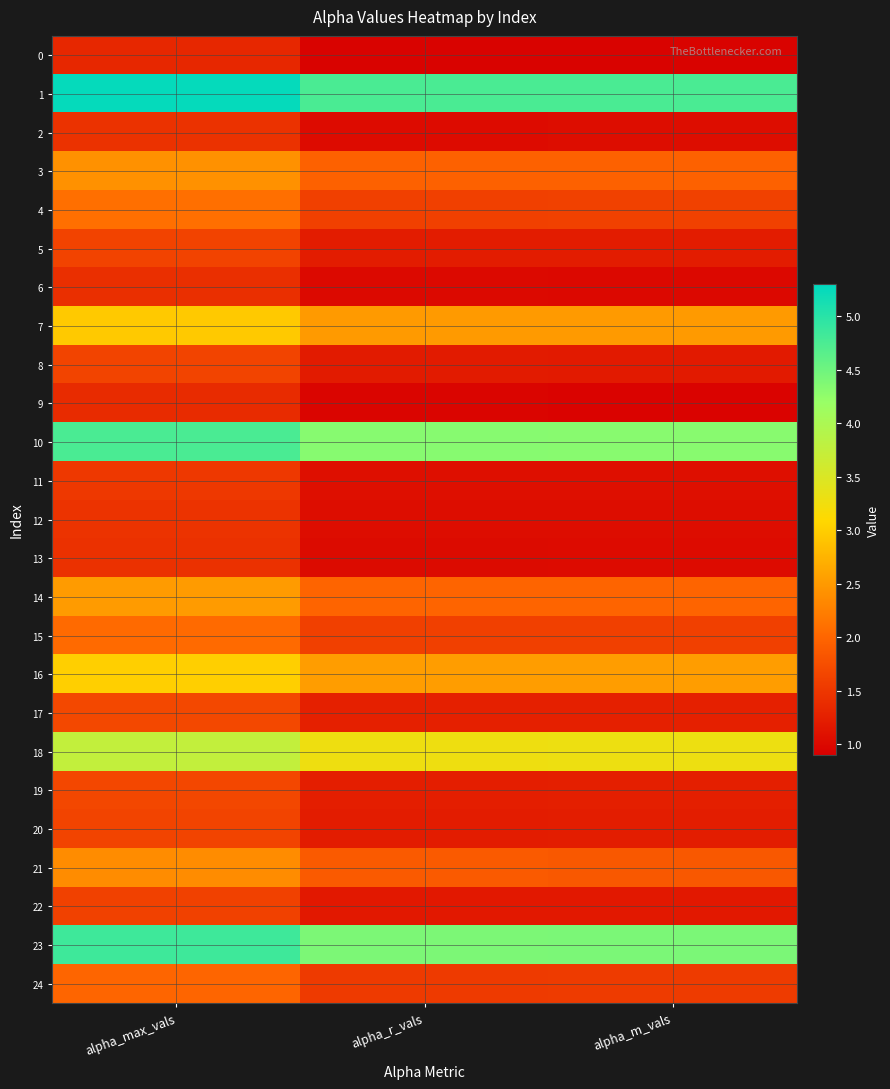

Reading left to right, what are all the values shown in this chart?

0: alpha_max_vals=1.3	alpha_r_vals=0.9	alpha_m_vals=0.9
1: alpha_max_vals=5.3	alpha_r_vals=4.8	alpha_m_vals=4.8
2: alpha_max_vals=1.4	alpha_r_vals=1.0	alpha_m_vals=1.0
3: alpha_max_vals=2.4	alpha_r_vals=1.9	alpha_m_vals=1.9
4: alpha_max_vals=2.1	alpha_r_vals=1.6	alpha_m_vals=1.6
5: alpha_max_vals=1.6	alpha_r_vals=1.2	alpha_m_vals=1.2
6: alpha_max_vals=1.4	alpha_r_vals=1.0	alpha_m_vals=1.0
7: alpha_max_vals=3.0	alpha_r_vals=2.5	alpha_m_vals=2.5
8: alpha_max_vals=1.6	alpha_r_vals=1.2	alpha_m_vals=1.2
9: alpha_max_vals=1.4	alpha_r_vals=1.0	alpha_m_vals=0.9
10: alpha_max_vals=4.8	alpha_r_vals=4.3	alpha_m_vals=4.3
11: alpha_max_vals=1.5	alpha_r_vals=1.1	alpha_m_vals=1.1
12: alpha_max_vals=1.5	alpha_r_vals=1.1	alpha_m_vals=1.1
13: alpha_max_vals=1.4	alpha_r_vals=1.0	alpha_m_vals=1.0
14: alpha_max_vals=2.5	alpha_r_vals=2.0	alpha_m_vals=2.0
15: alpha_max_vals=2.0	alpha_r_vals=1.6	alpha_m_vals=1.6
16: alpha_max_vals=3.0	alpha_r_vals=2.5	alpha_m_vals=2.5
17: alpha_max_vals=1.7	alpha_r_vals=1.3	alpha_m_vals=1.3
18: alpha_max_vals=3.8	alpha_r_vals=3.3	alpha_m_vals=3.3
19: alpha_max_vals=1.7	alpha_r_vals=1.2	alpha_m_vals=1.2
20: alpha_max_vals=1.6	alpha_r_vals=1.2	alpha_m_vals=1.2
21: alpha_max_vals=2.4	alpha_r_vals=1.9	alpha_m_vals=1.9
22: alpha_max_vals=1.6	alpha_r_vals=1.2	alpha_m_vals=1.2
23: alpha_max_vals=4.9	alpha_r_vals=4.4	alpha_m_vals=4.4
24: alpha_max_vals=2.0	alpha_r_vals=1.5	alpha_m_vals=1.5